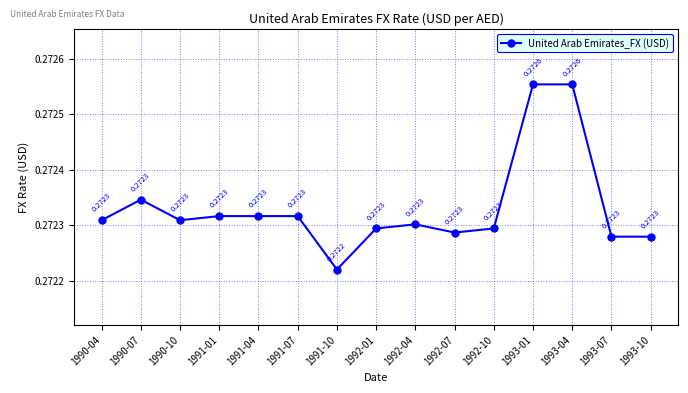

What position from the left is 1991-10?

7